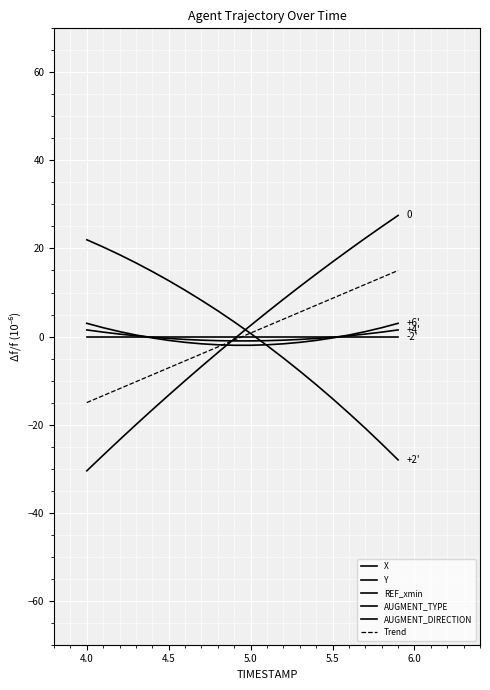

What is the difference between the maximum and minimum values in the Trend series?

30.0